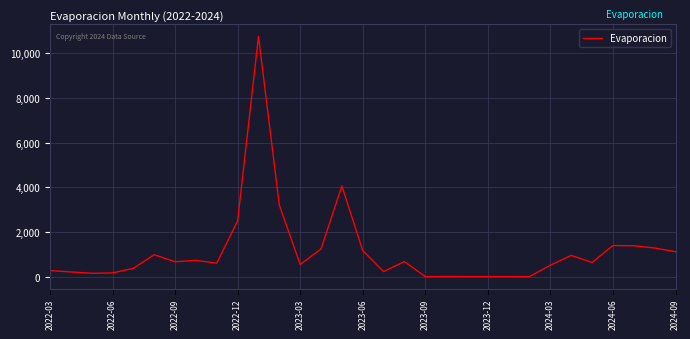

What is the greatest value displayed?

10749.5